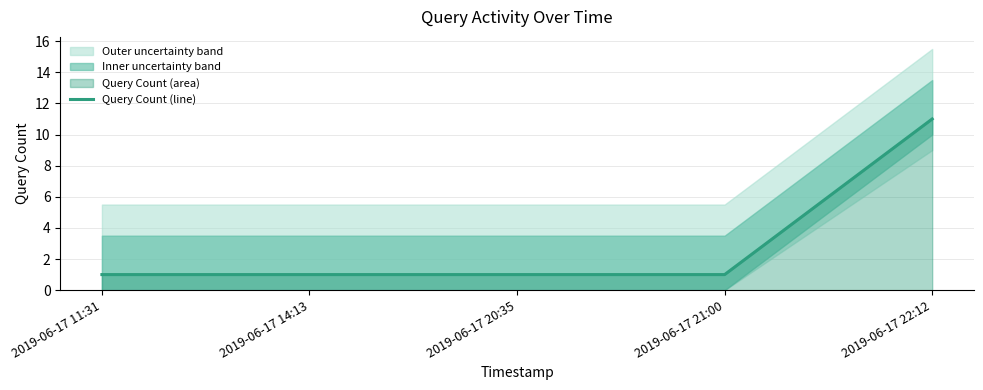

How many data points does each series have?

5